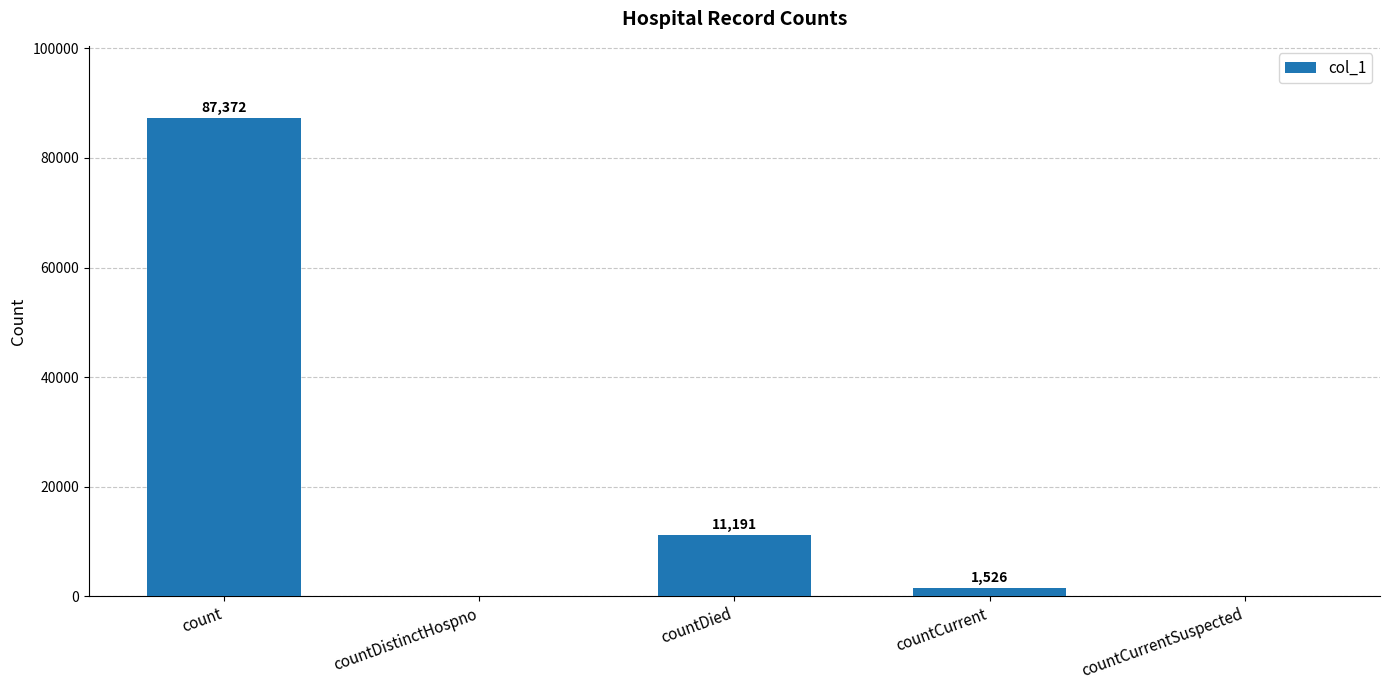

What is the sum of all values?

100089